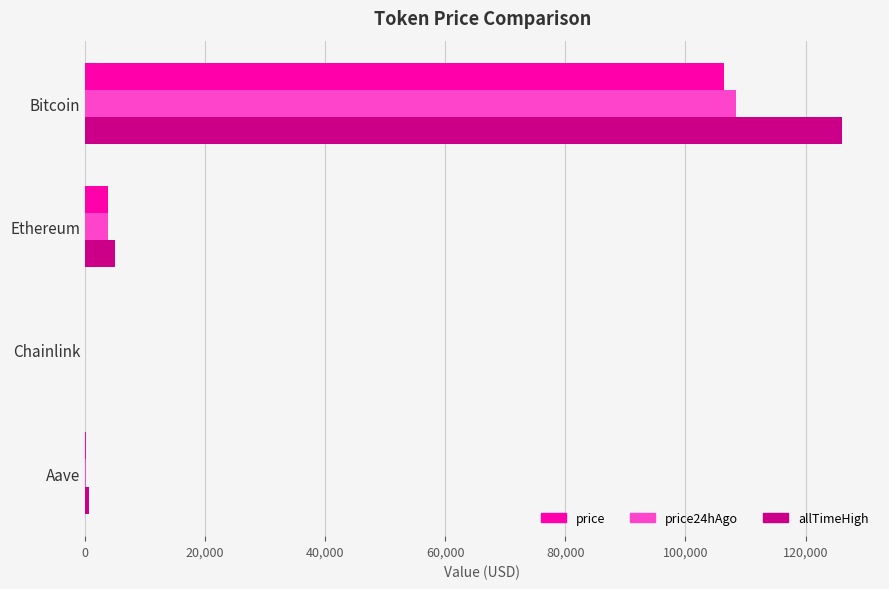

At which category is the sum across all series the highest?

Bitcoin